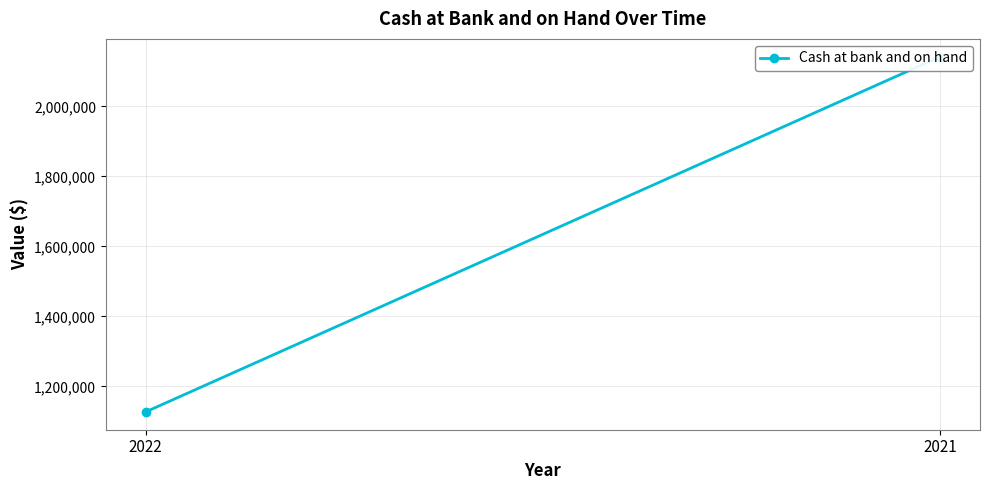

Is this an area chart (filled region under the line)?

No